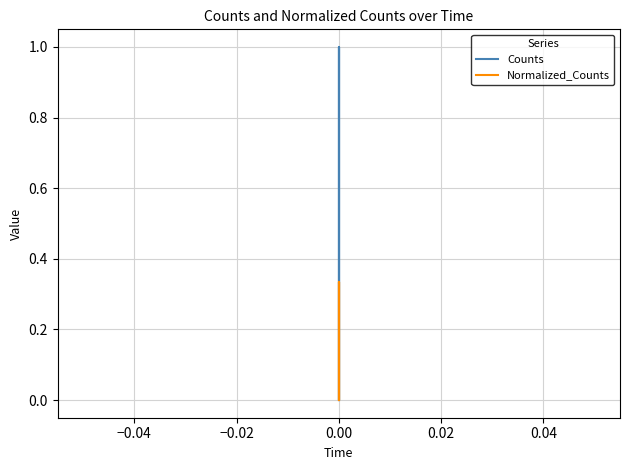

How many series are shown in this chart?

2